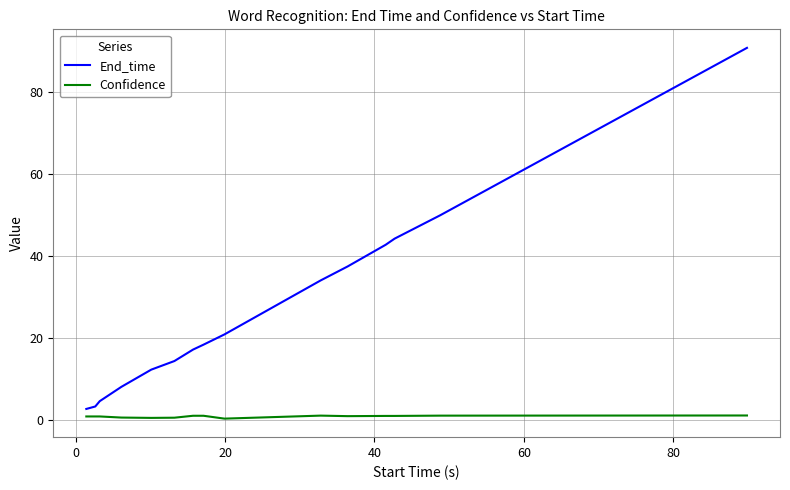

What is the maximum value shown in the chart?

90.8